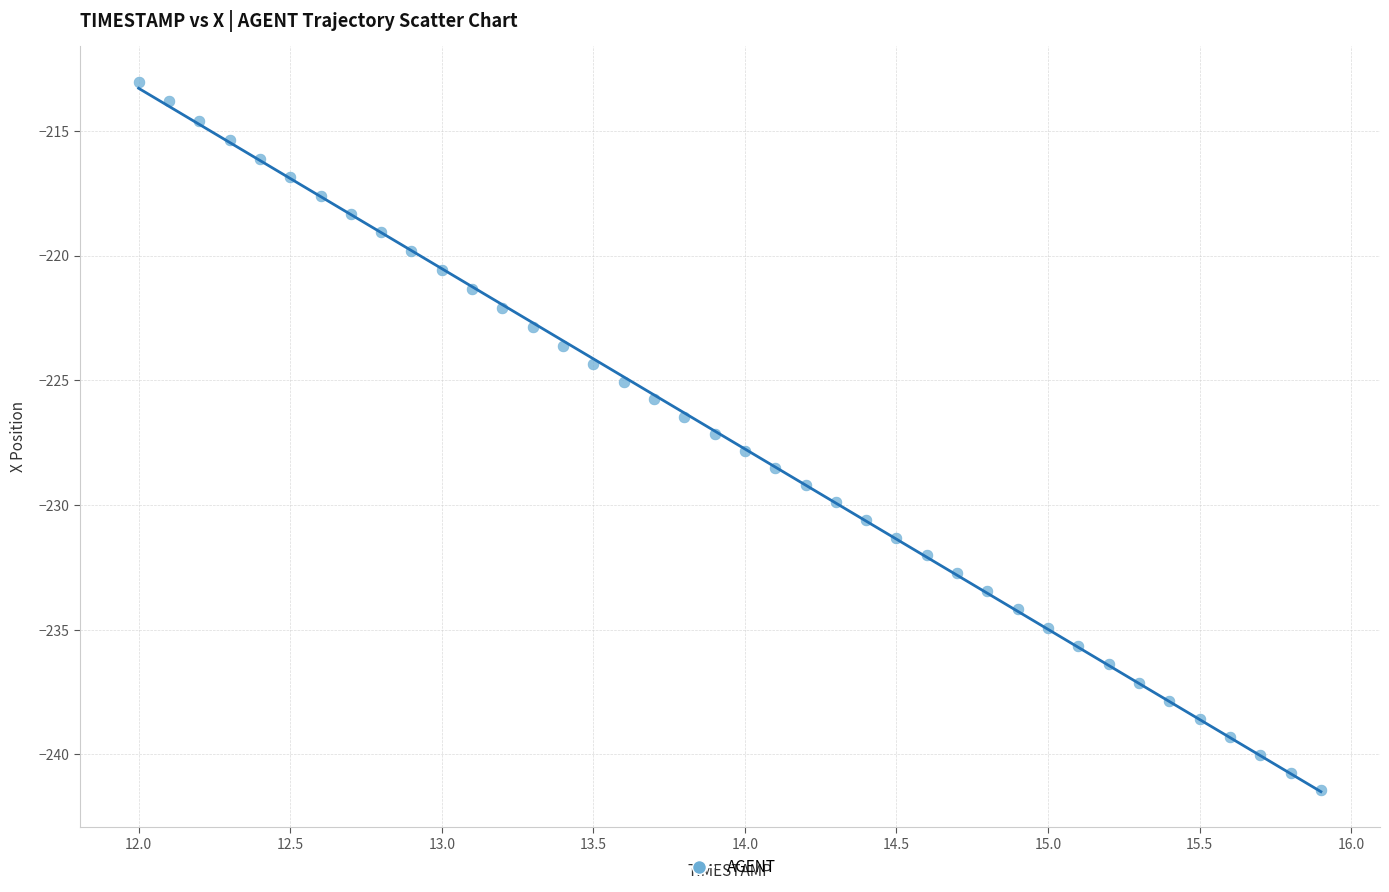

What is the range of Y values (max minus min)?

28.4